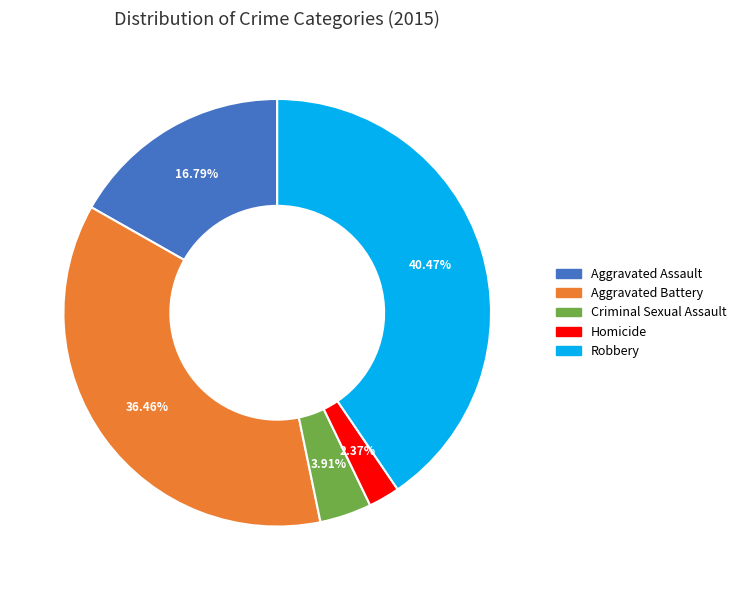

Is there a majority slice in this chart?

No